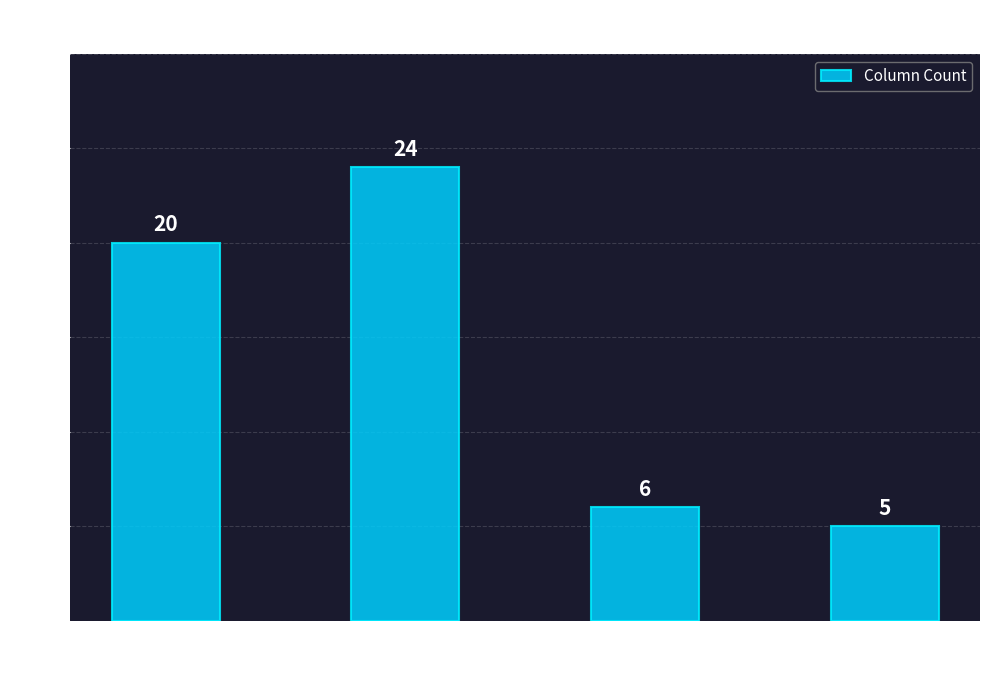

Reading left to right, extract all data points from this chart.

object=20	float64=24	bool=6	uint32=5